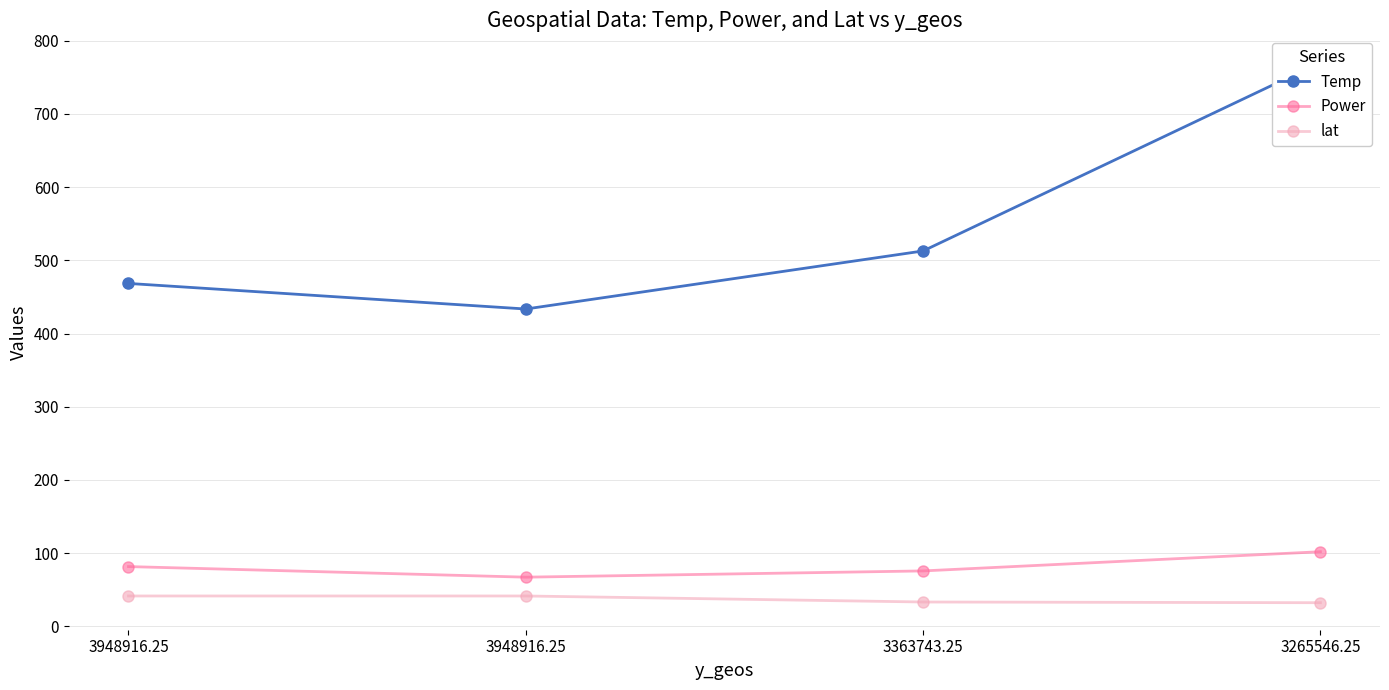

Reading right to left, what are all the values shown in this chart?

Temp: 770.5	512.9	433.6	468.5
Power: 102.0	75.8	67.2	81.7
lat: 32.3	33.3	41.5	41.5